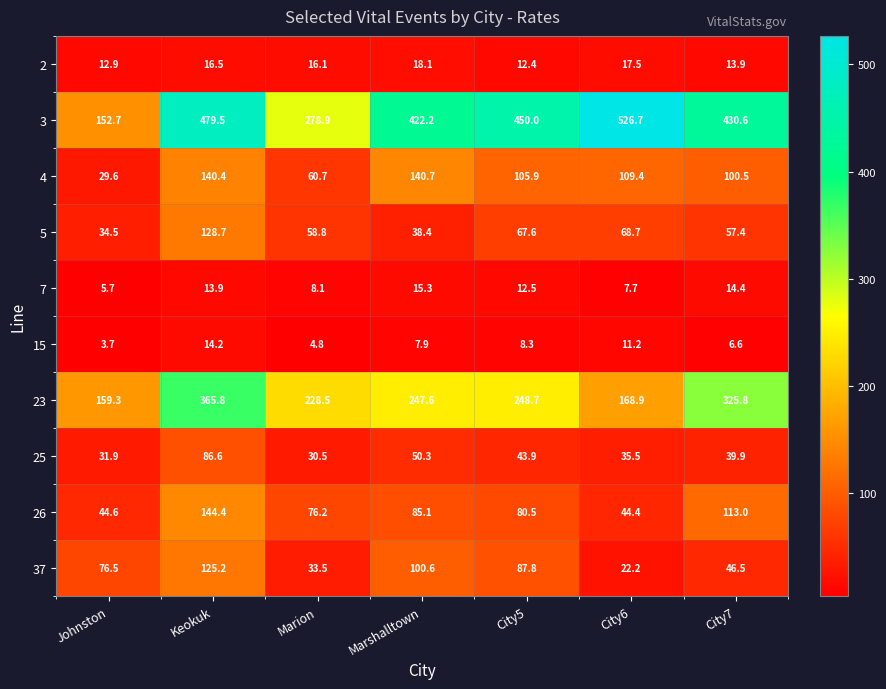

What is the maximum value shown in the chart?

526.7